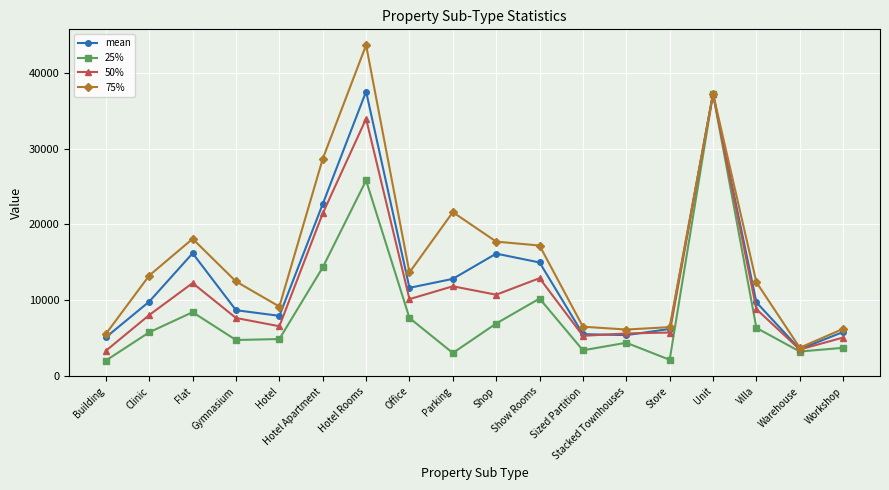

Which series has the largest range (max minus min)?

75%